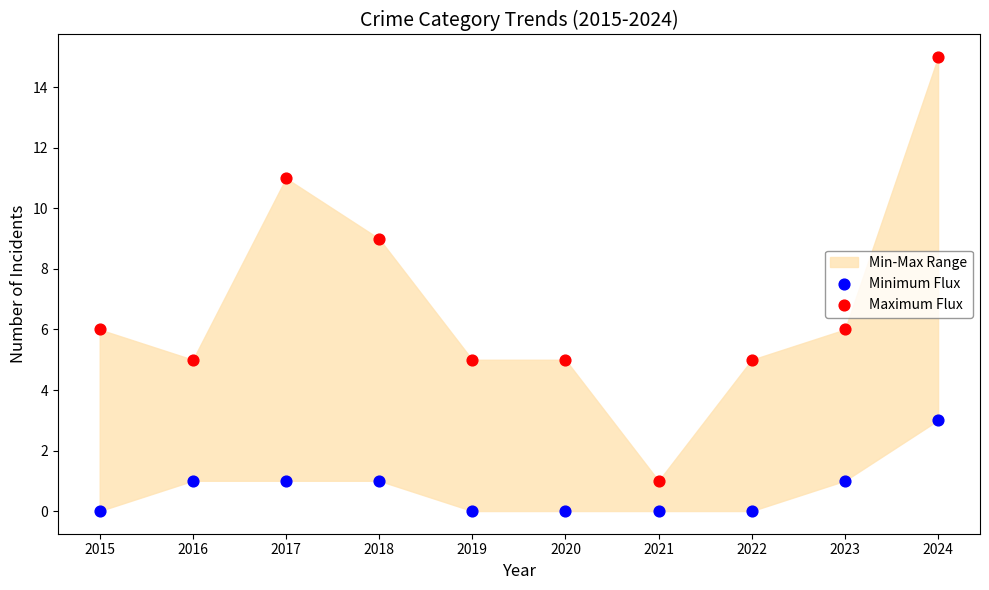

Which series reaches the minimum Y coordinate?

Minimum Flux